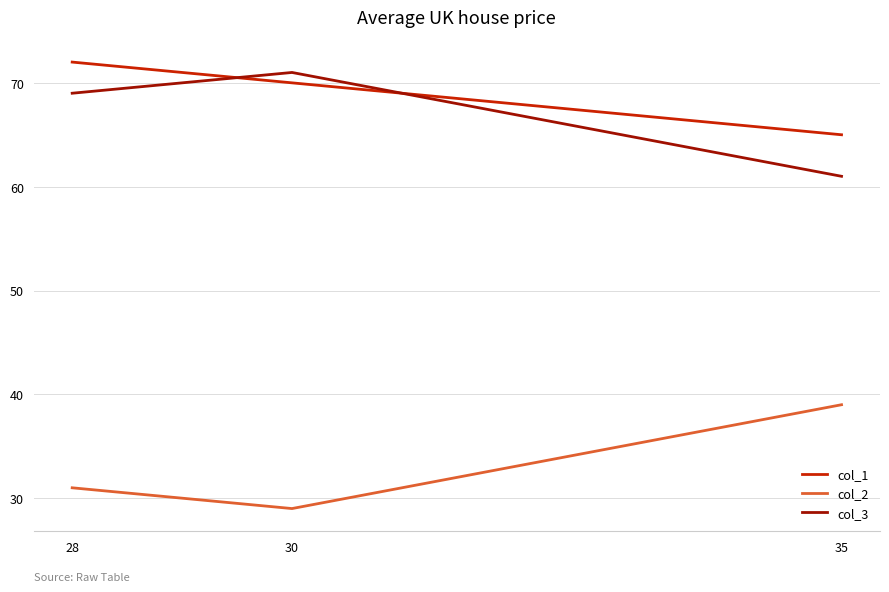

What is the spread (max minus min) of values at 28?

41